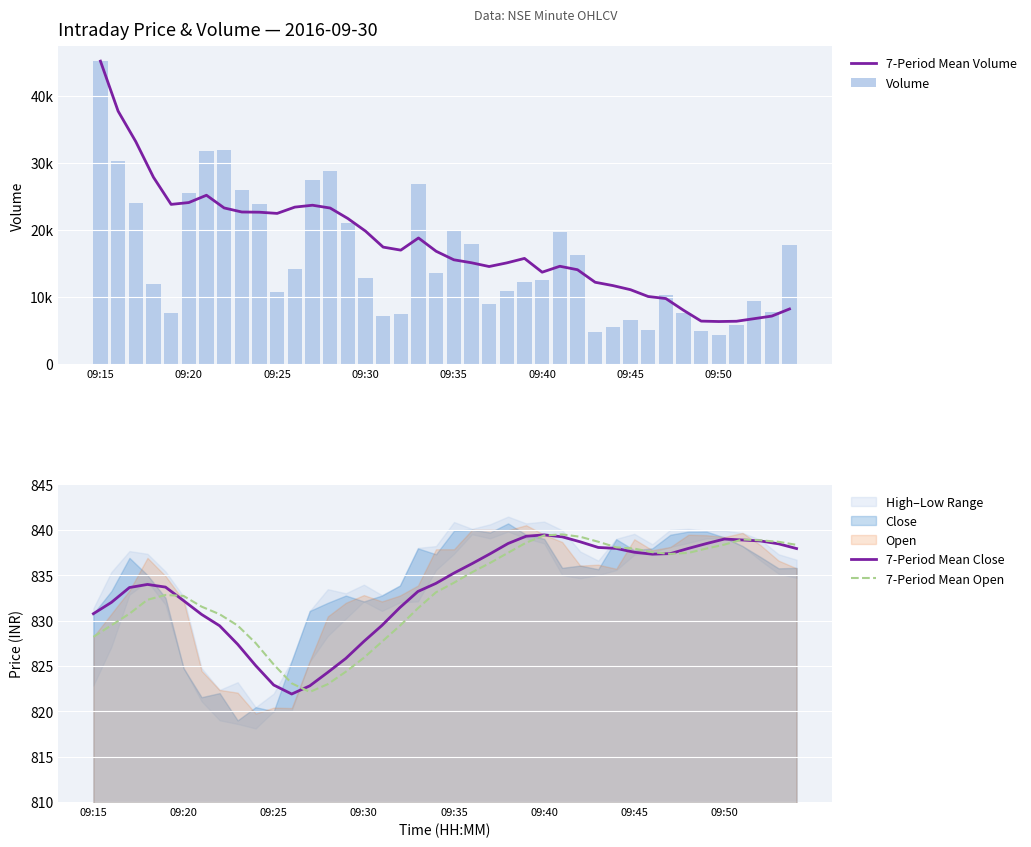

At which label does 7-Period Mean Open first exceed 834?

09:35